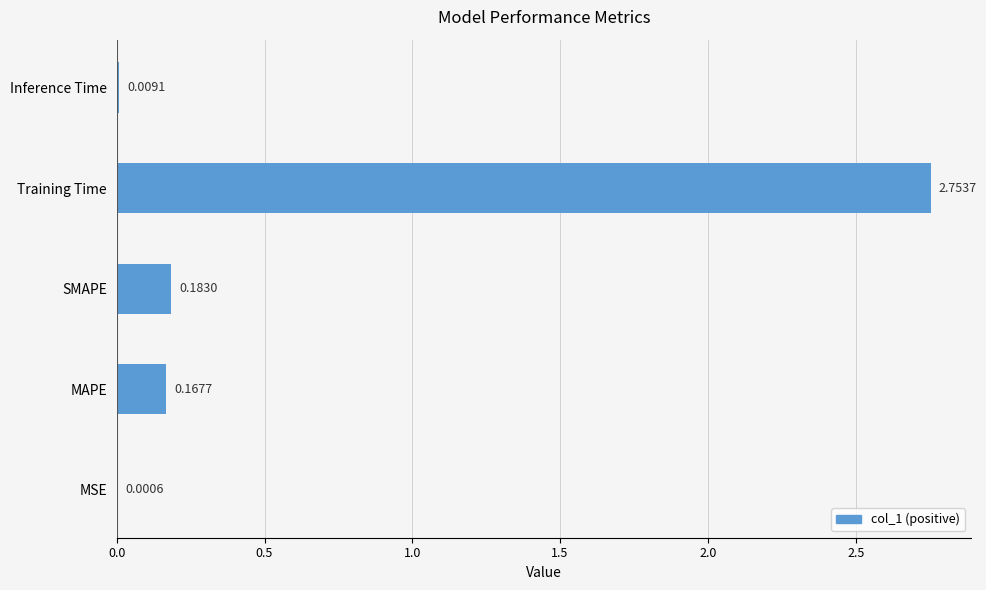

At which label is the value closest to 1?

SMAPE